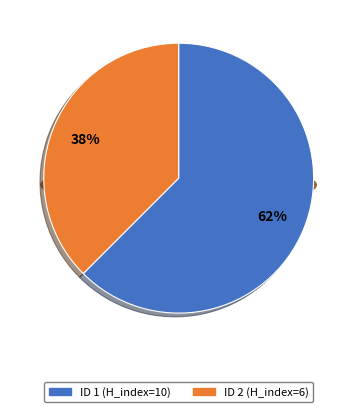

What is the total percentage of ID 2 (H_index=6) and ID 1 (H_index=10)?

100.0%